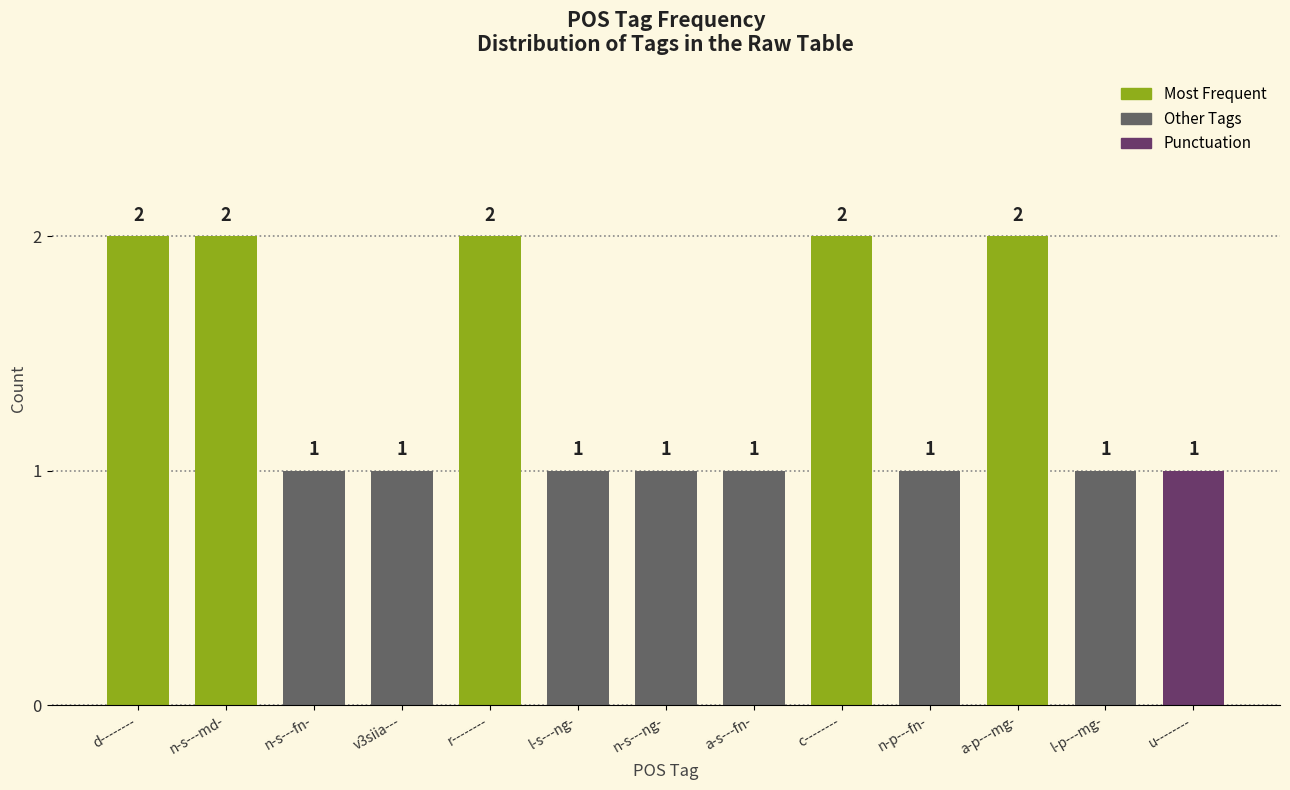

What is the ratio of the value at l-s---ng- to the value at r--------?

0.5